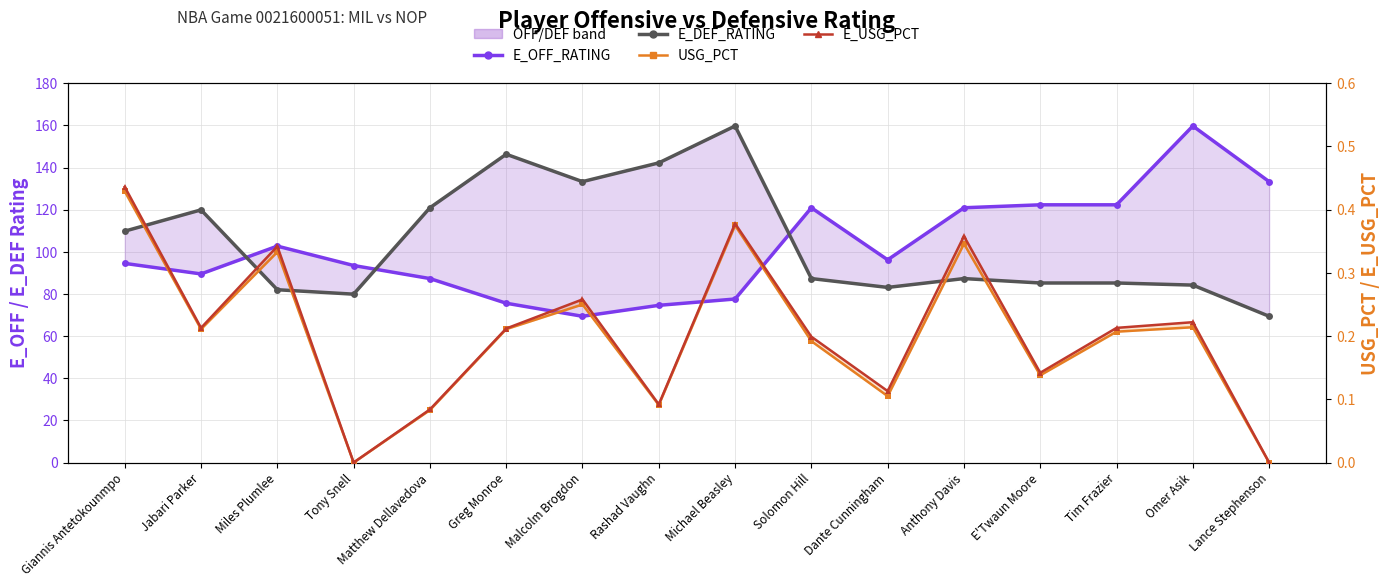

Is it true that E_OFF_RATING equals 126.5 at Giannis Antetokounmpo?

False